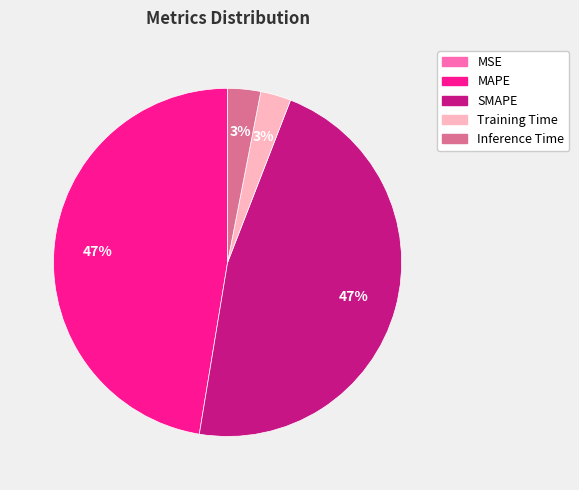

Between MAPE and Training Time, which is larger?

MAPE